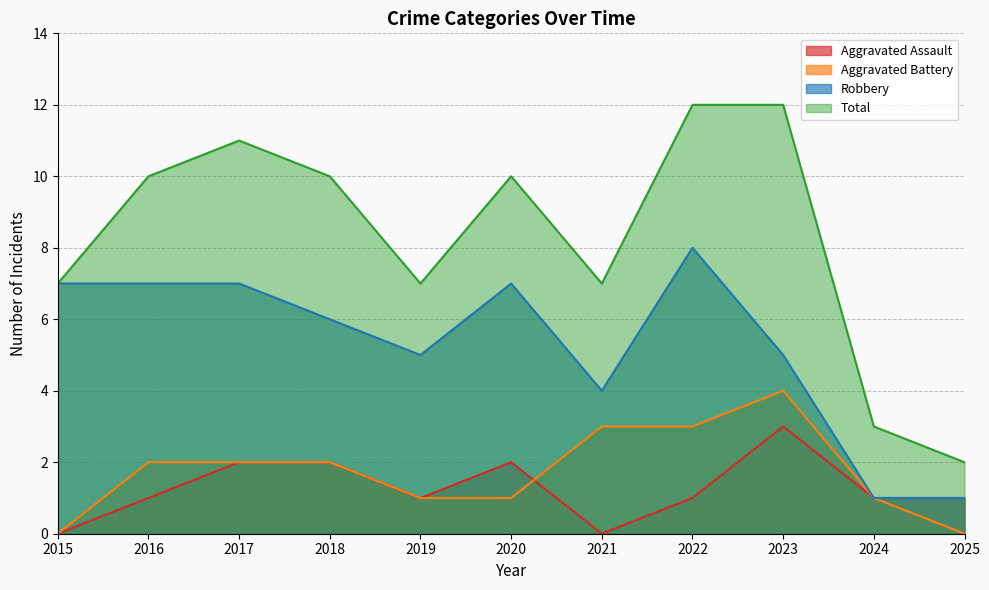

Count the number of categories in the chart.

11